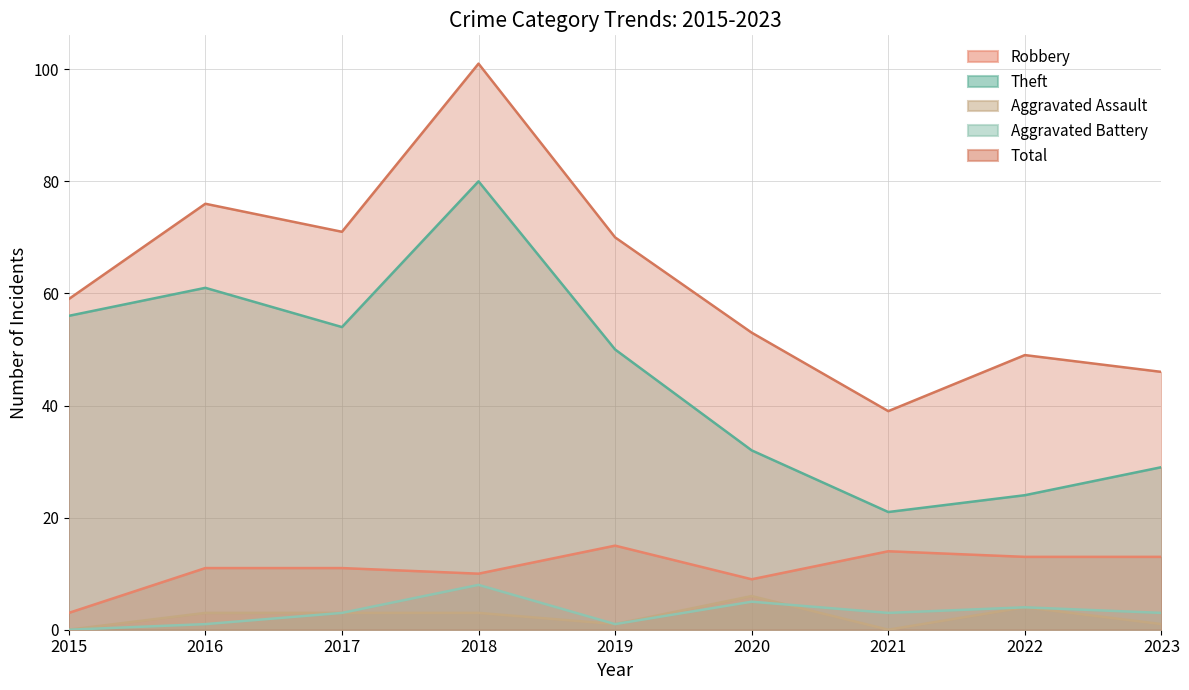

Which series changed the most between 2016 and 2022?

Theft